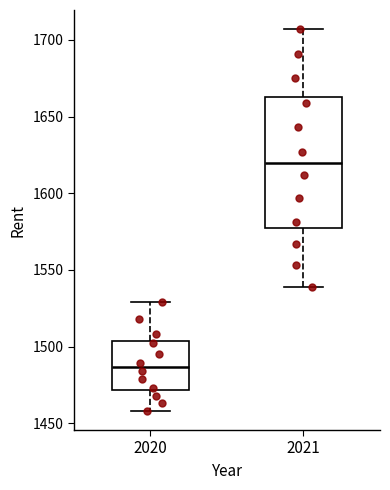

Which box has the lowest median line?

2020